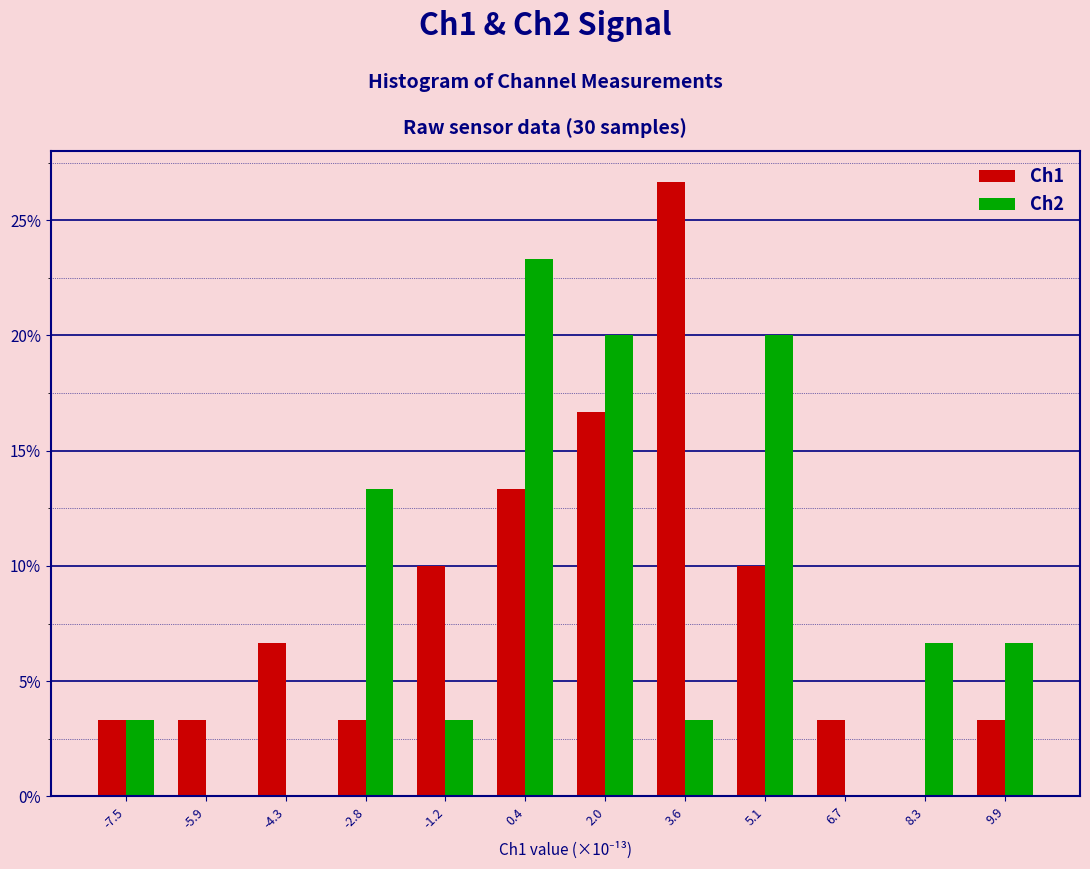

Reading left to right, transcribe all the data shown in this chart.

Ch1: -7.5=3.3	-5.9=3.3	-4.3=6.7	-2.8=3.3	-1.2=10.0	0.4=13.3	2.0=16.7	3.6=26.7	5.1=10.0	6.7=3.3	8.3=0.0	9.9=3.3
Ch2: -7.5=3.3	-5.9=0.0	-4.3=0.0	-2.8=13.3	-1.2=3.3	0.4=23.3	2.0=20.0	3.6=3.3	5.1=20.0	6.7=0.0	8.3=6.7	9.9=6.7